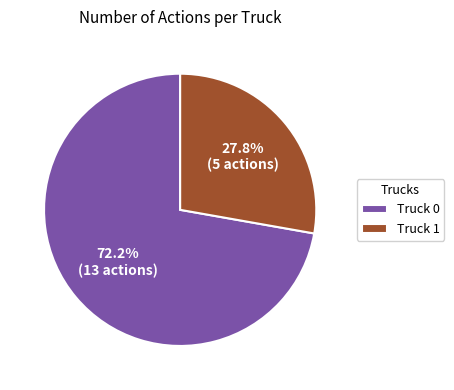

How many slices are in this pie chart?

2